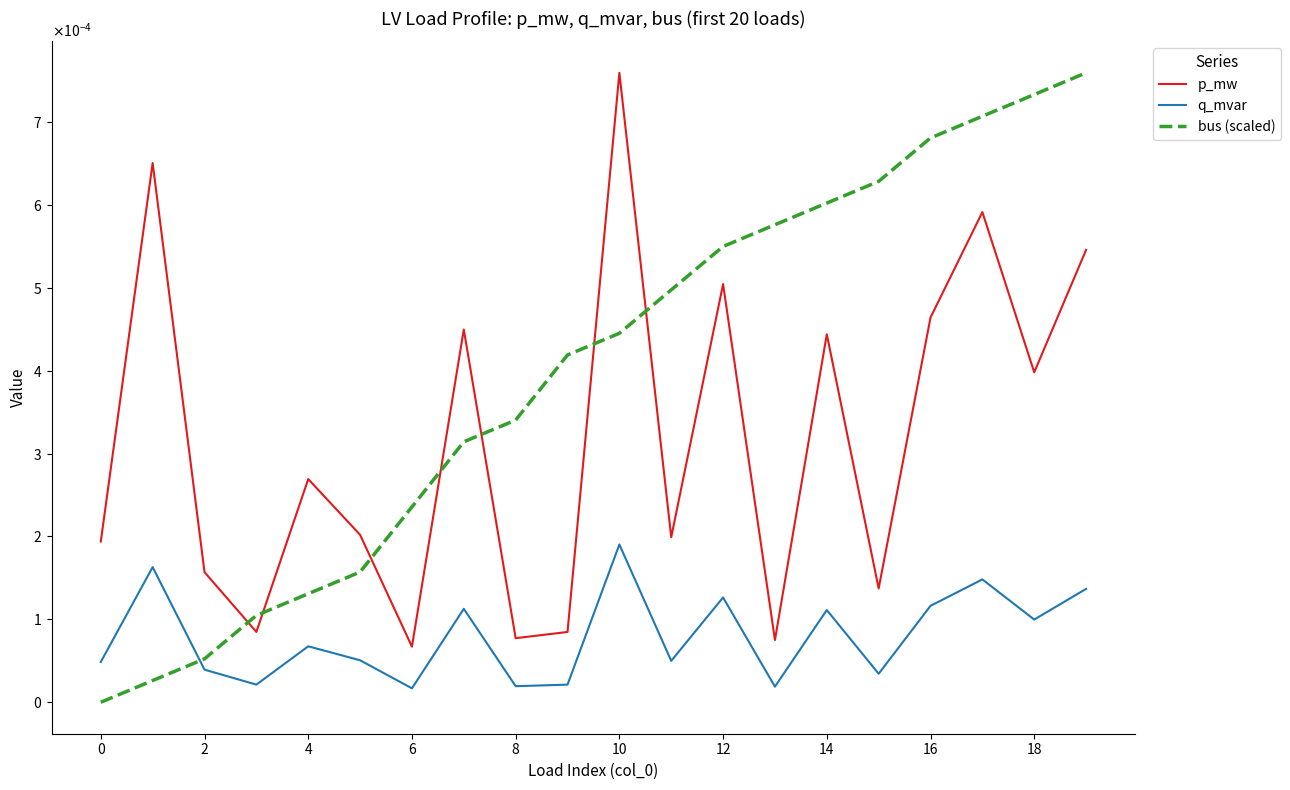

True or false: p_mw and bus (scaled) cross at least once.

True